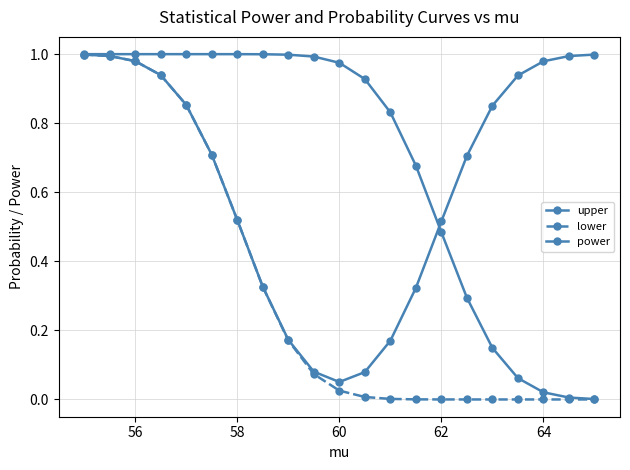

True or false: lower and power intersect in this chart.

False